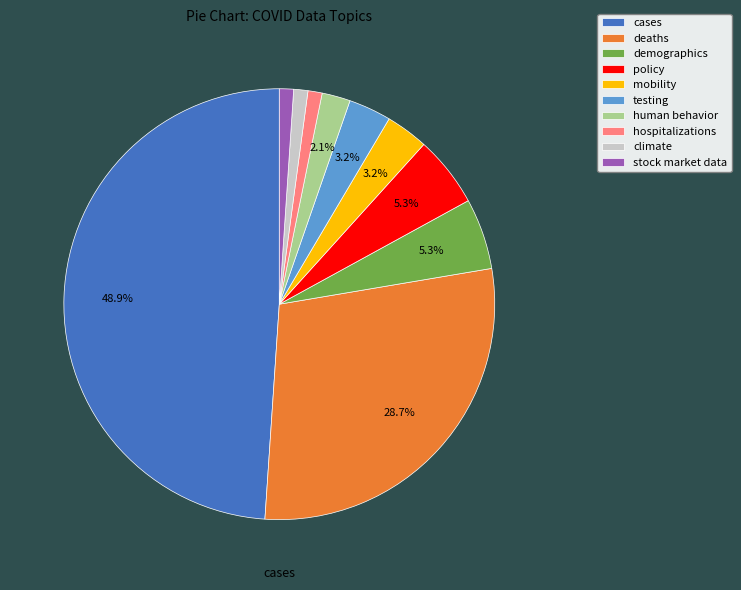

Is policy the majority of the pie?

No